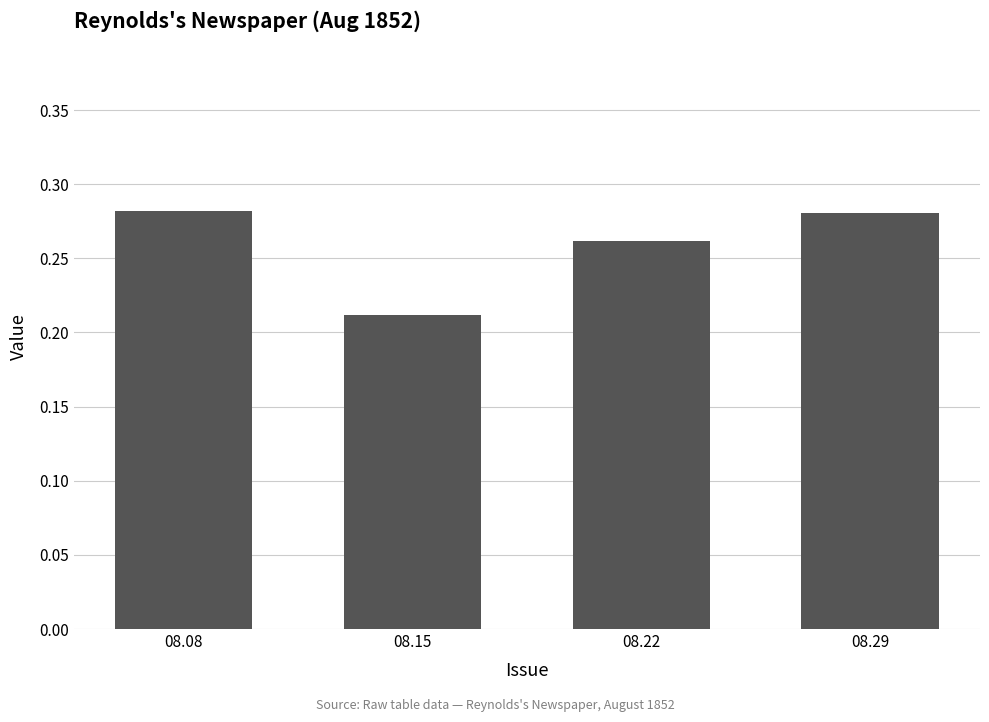

The value at 08.08 is 0.4. True or false?

False